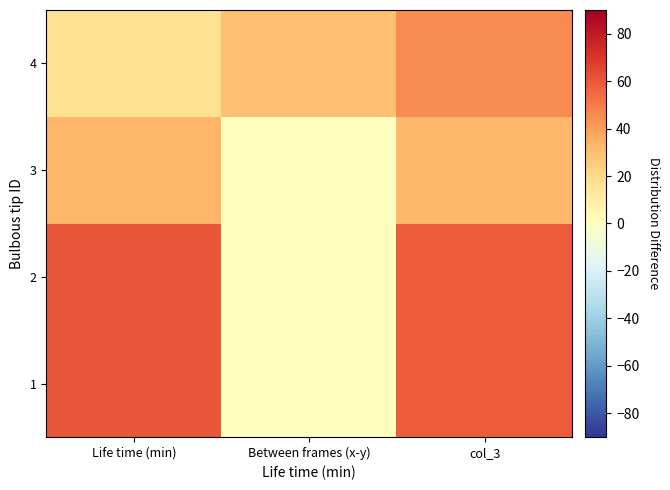

Which has a higher value, col_3 or Between frames (x-y)?

col_3